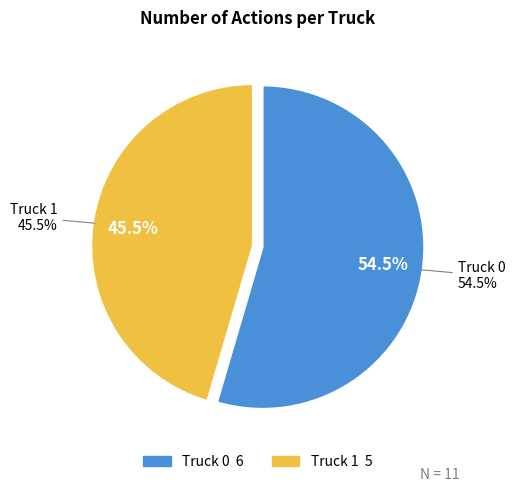

True or false: Truck 1 accounts for 45% of the total.

True